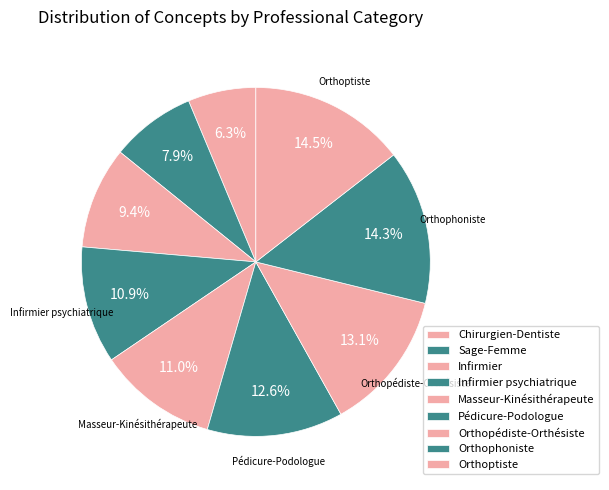

How many slices are in this pie chart?

9